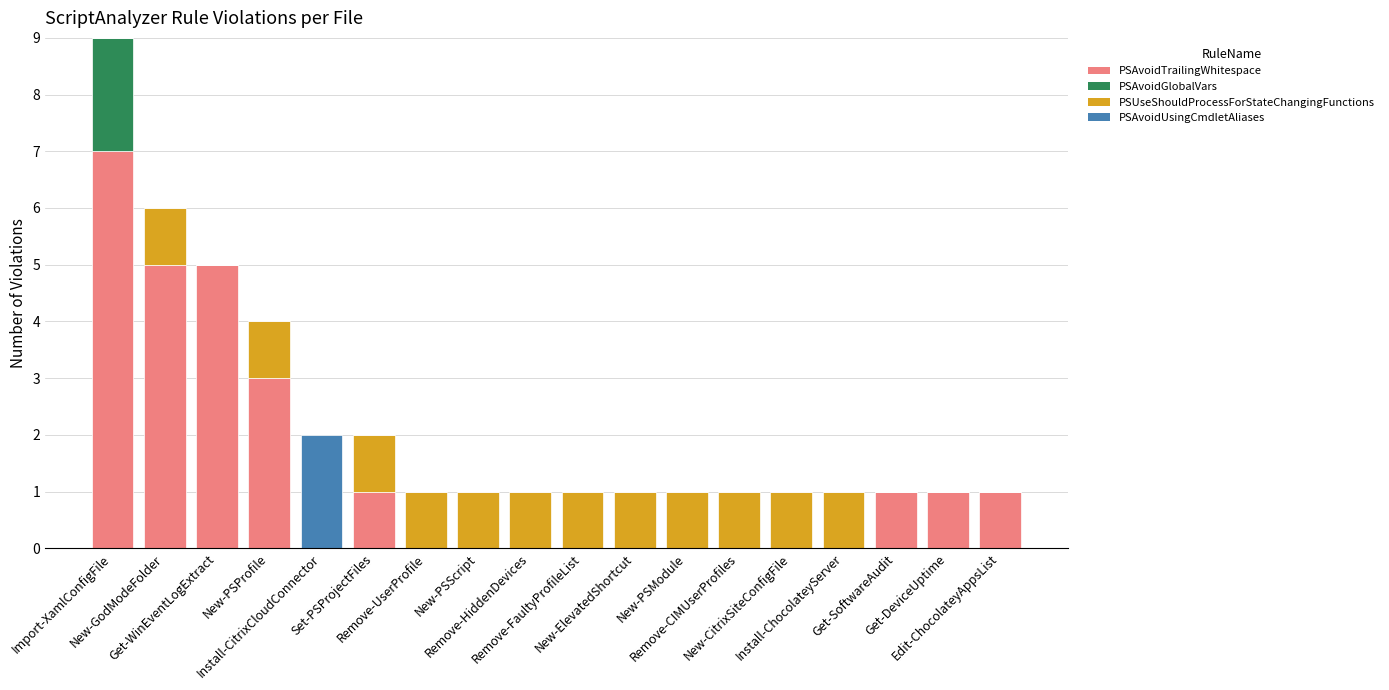

What is the label of the 4th bar from the left?

New-PSProfile